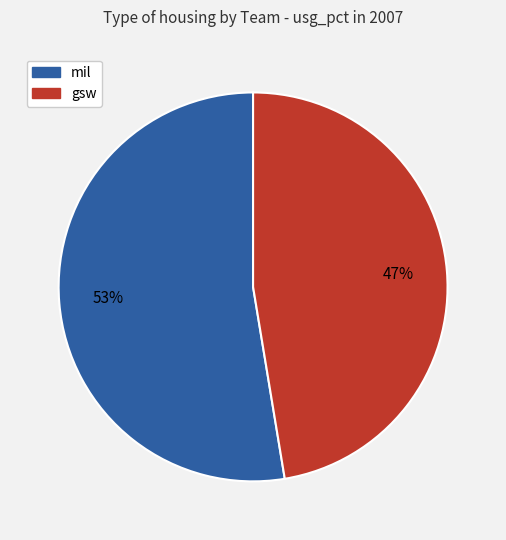

How many slices are in this pie chart?

2